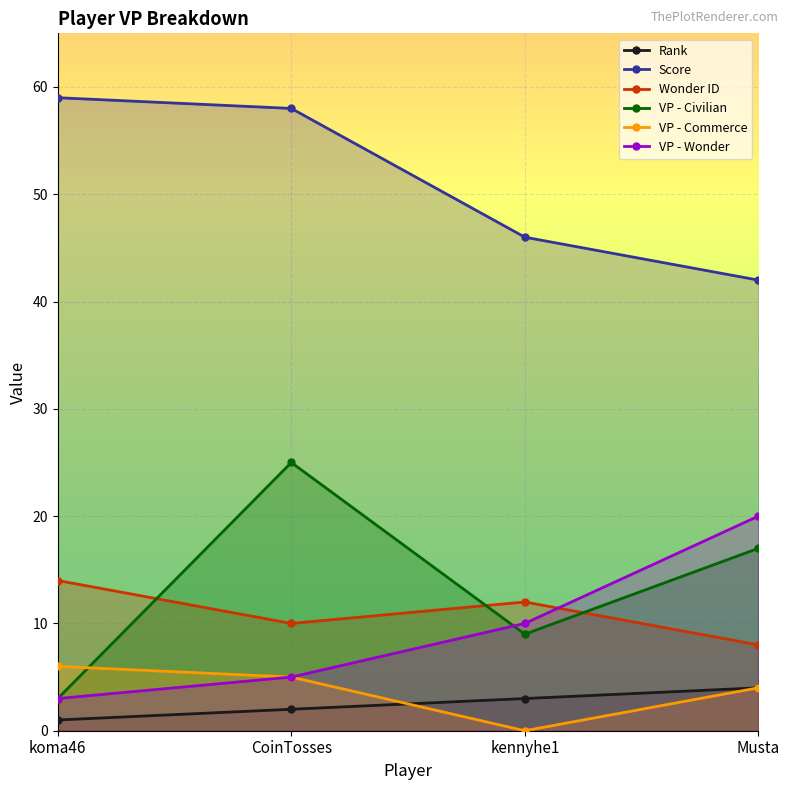

Where do Wonder ID and VP - Civilian first cross each other?

koma46 and CoinTosses